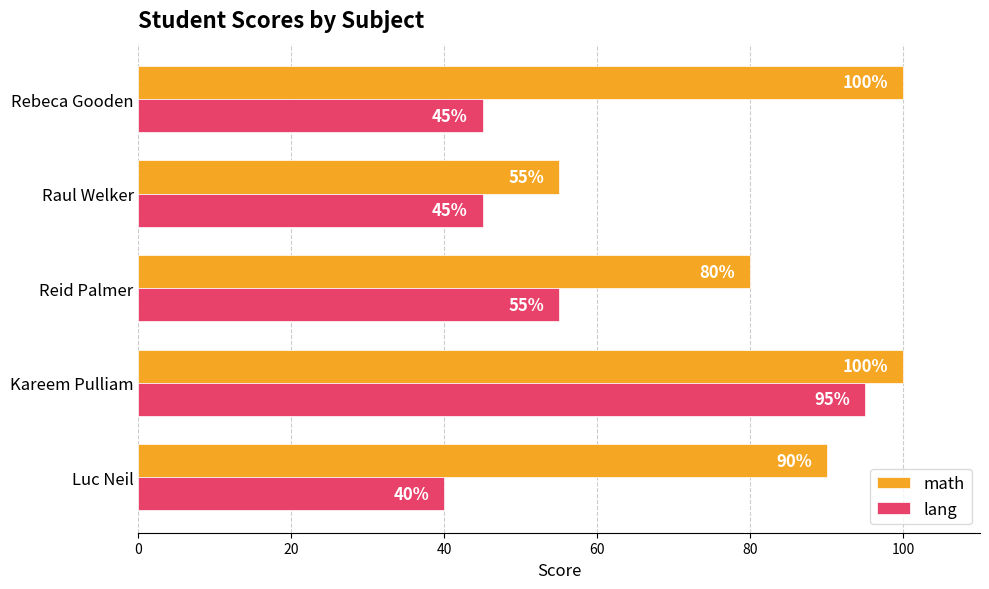

Between Kareem Pulliam and Reid Palmer, which series saw the biggest shift?

lang